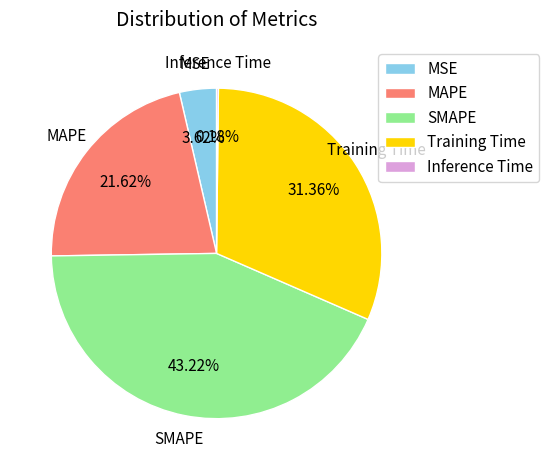

What portion of the pie excludes MSE?

96.4%